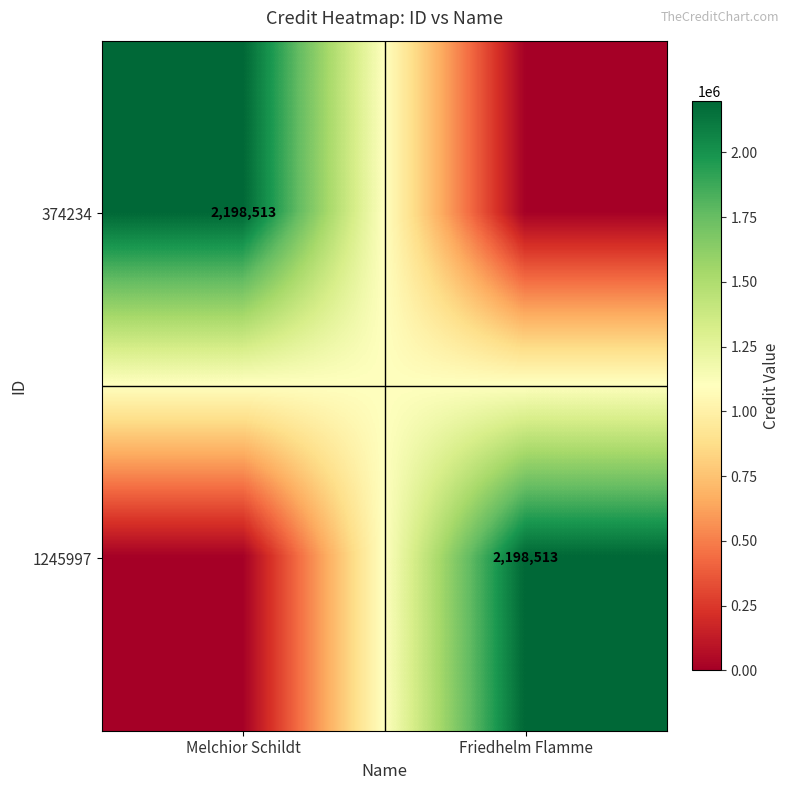

The value of 1245997 at Friedhelm Flamme is 3049033. True or false?

False